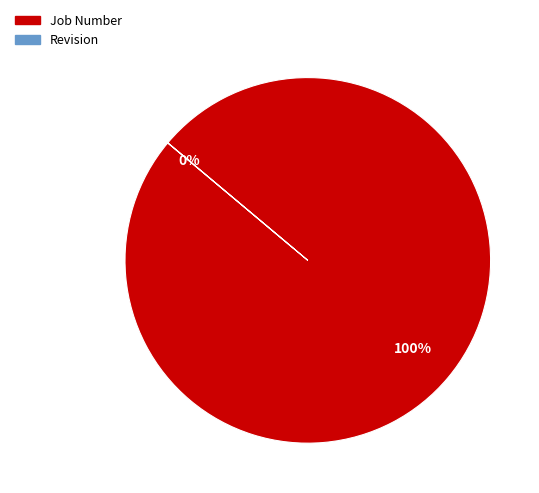

How many segments does this pie chart have?

2